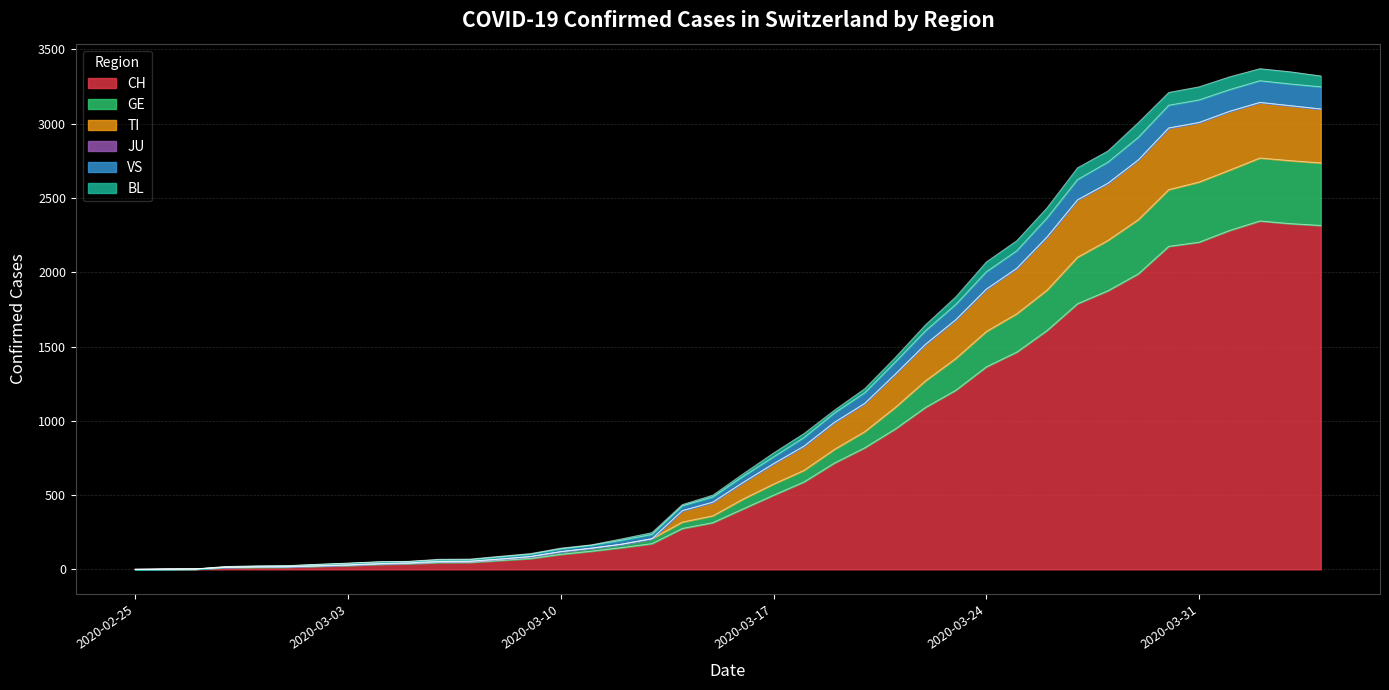

What is the maximum value for CH?

2345